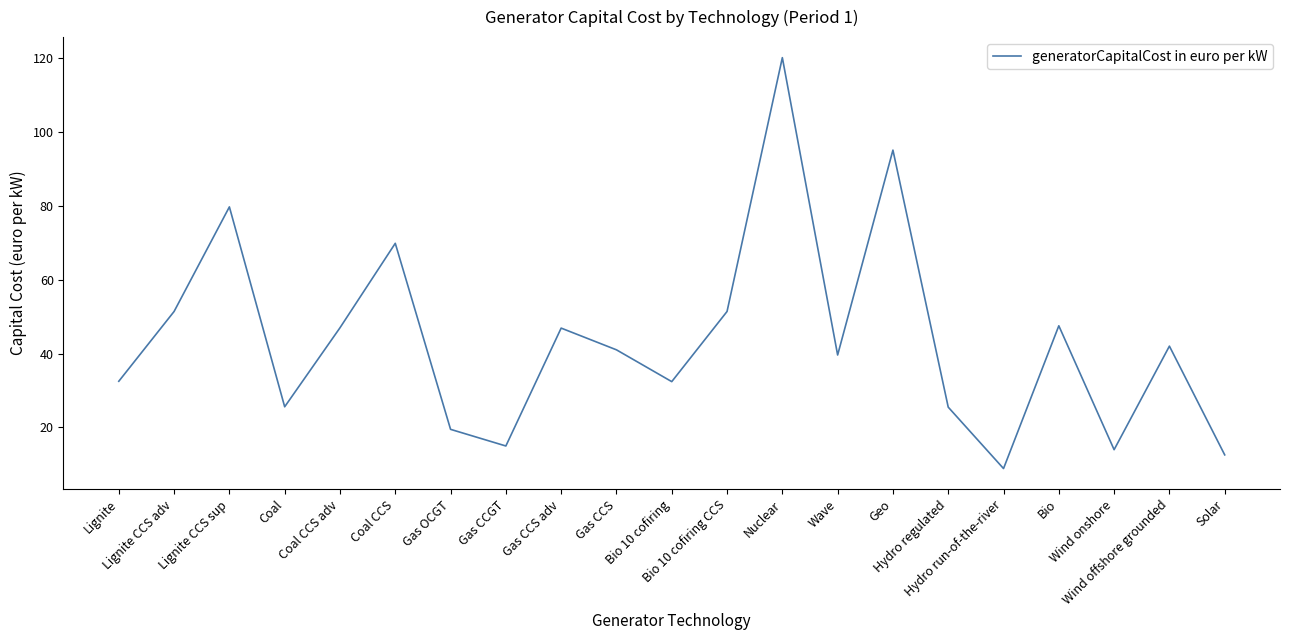

What is the minimum value shown in the chart?

8.9